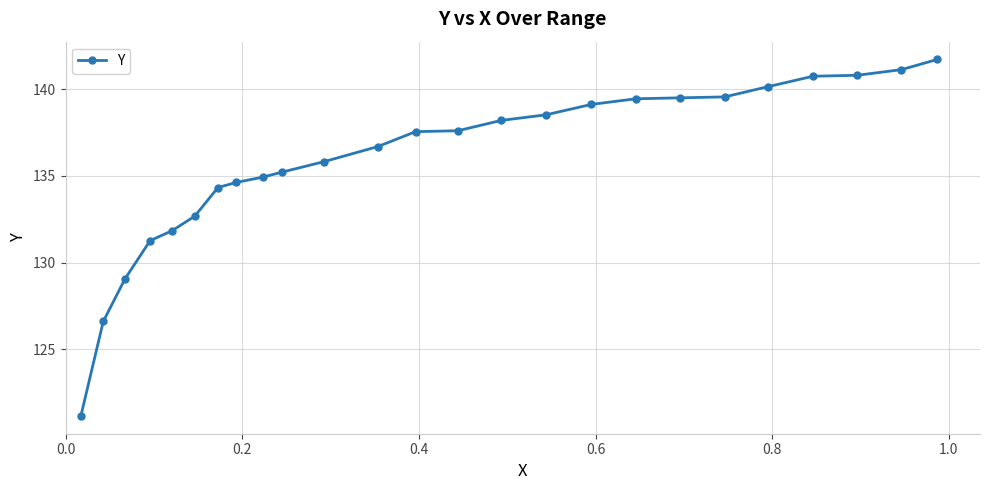

What is the smallest value displayed?

121.2